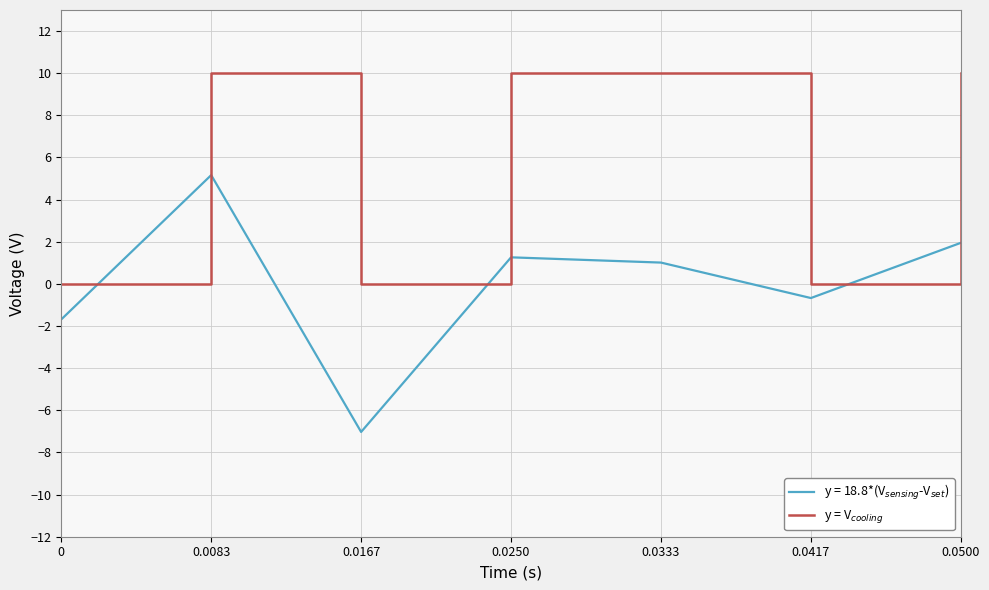

What is the greatest value displayed?

10.0